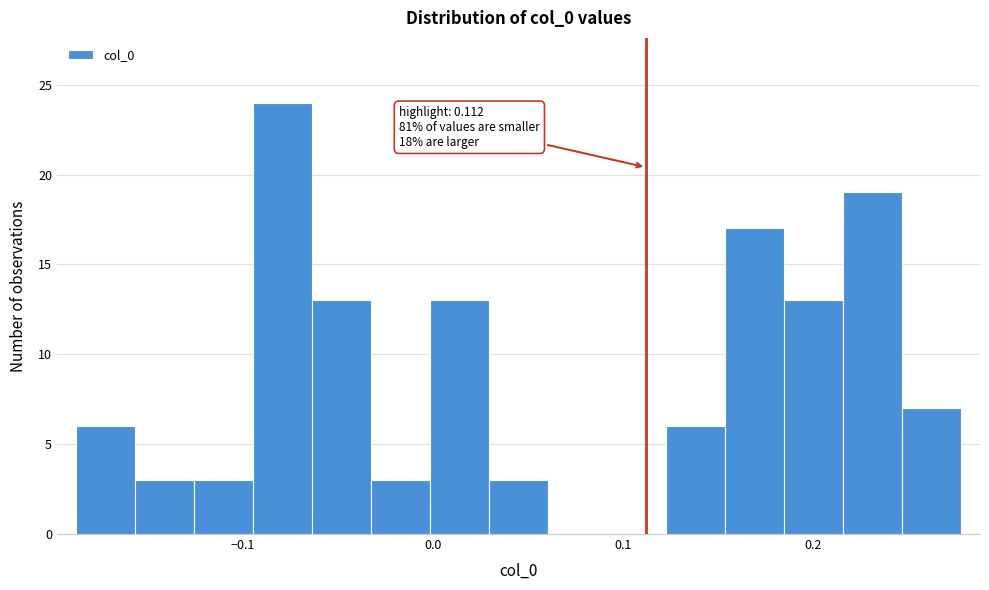

Around what value on the x-axis is the tallest bar? Give the approximate position of its centre, as read against the axis.

-0.08